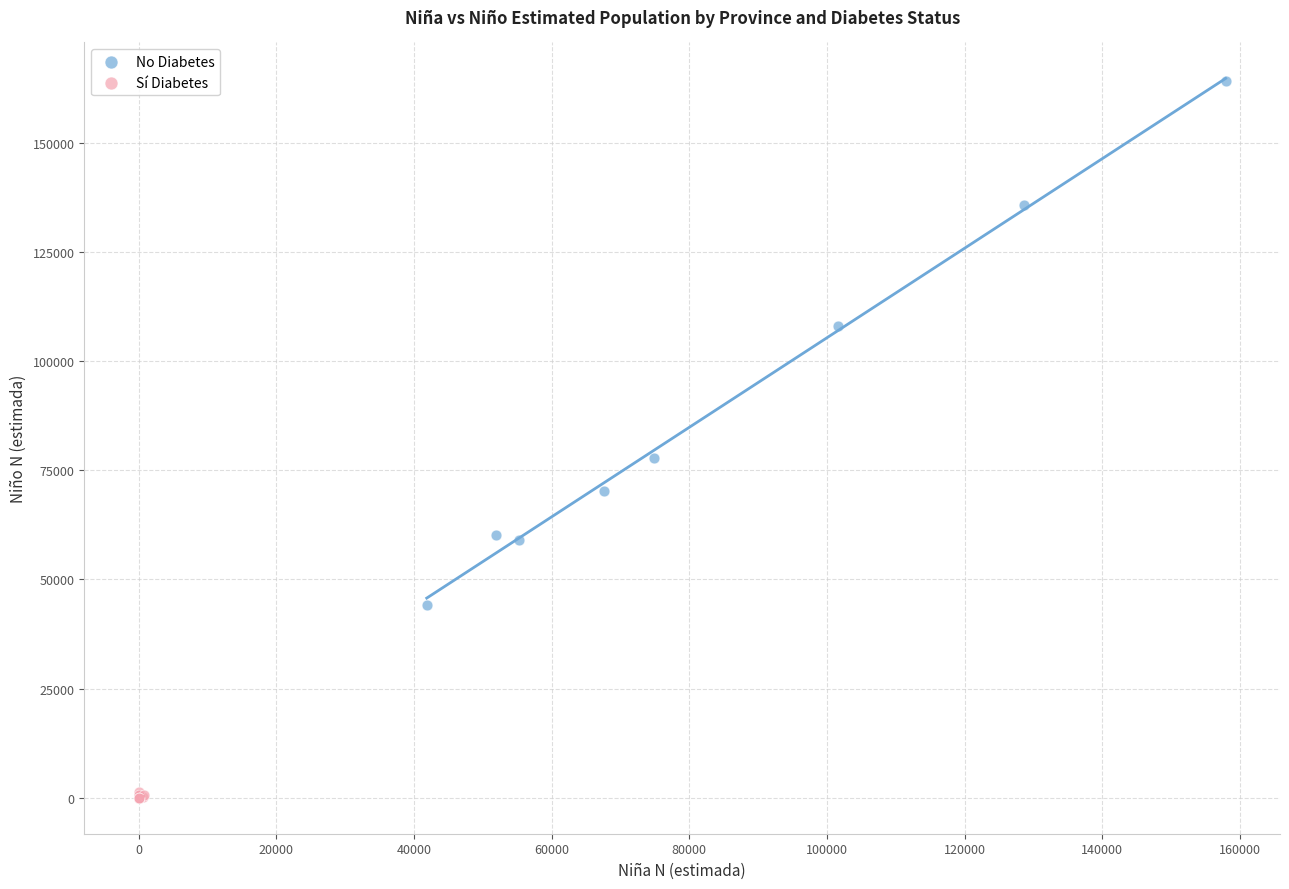

Which series contains the highest Y value?

No Diabetes